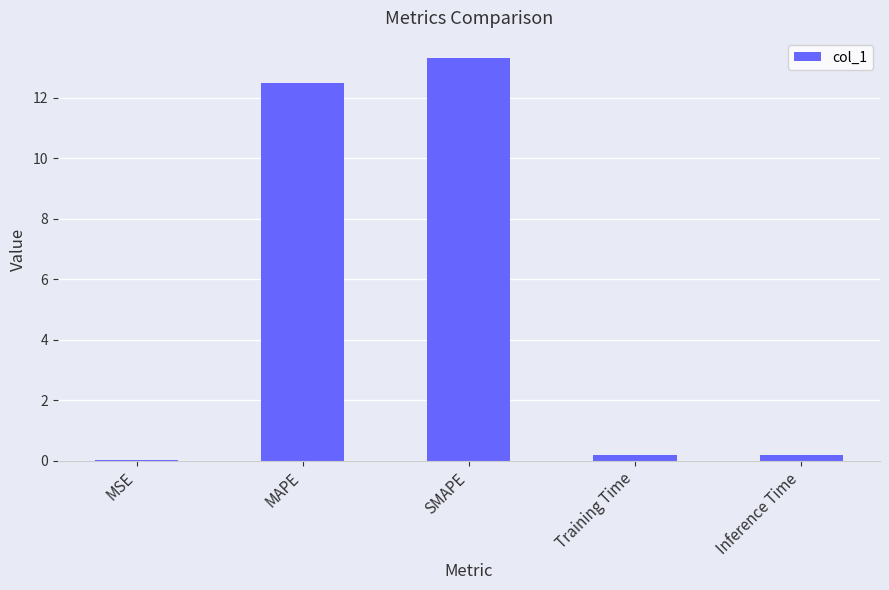

What is the sum of all values?

26.2